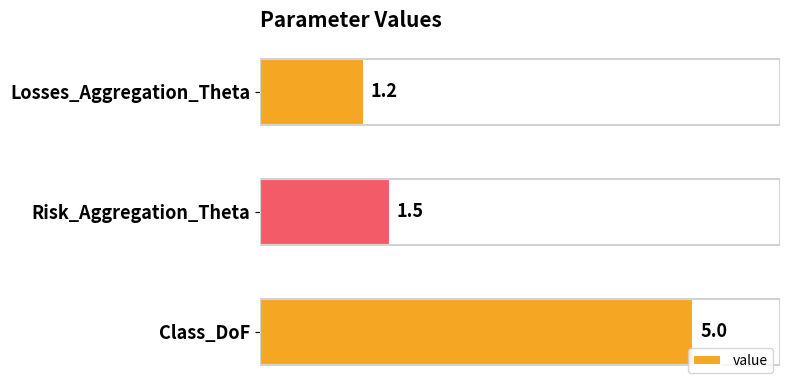

Reading bottom to top, extract all data points from this chart.

5.0	1.5	1.2